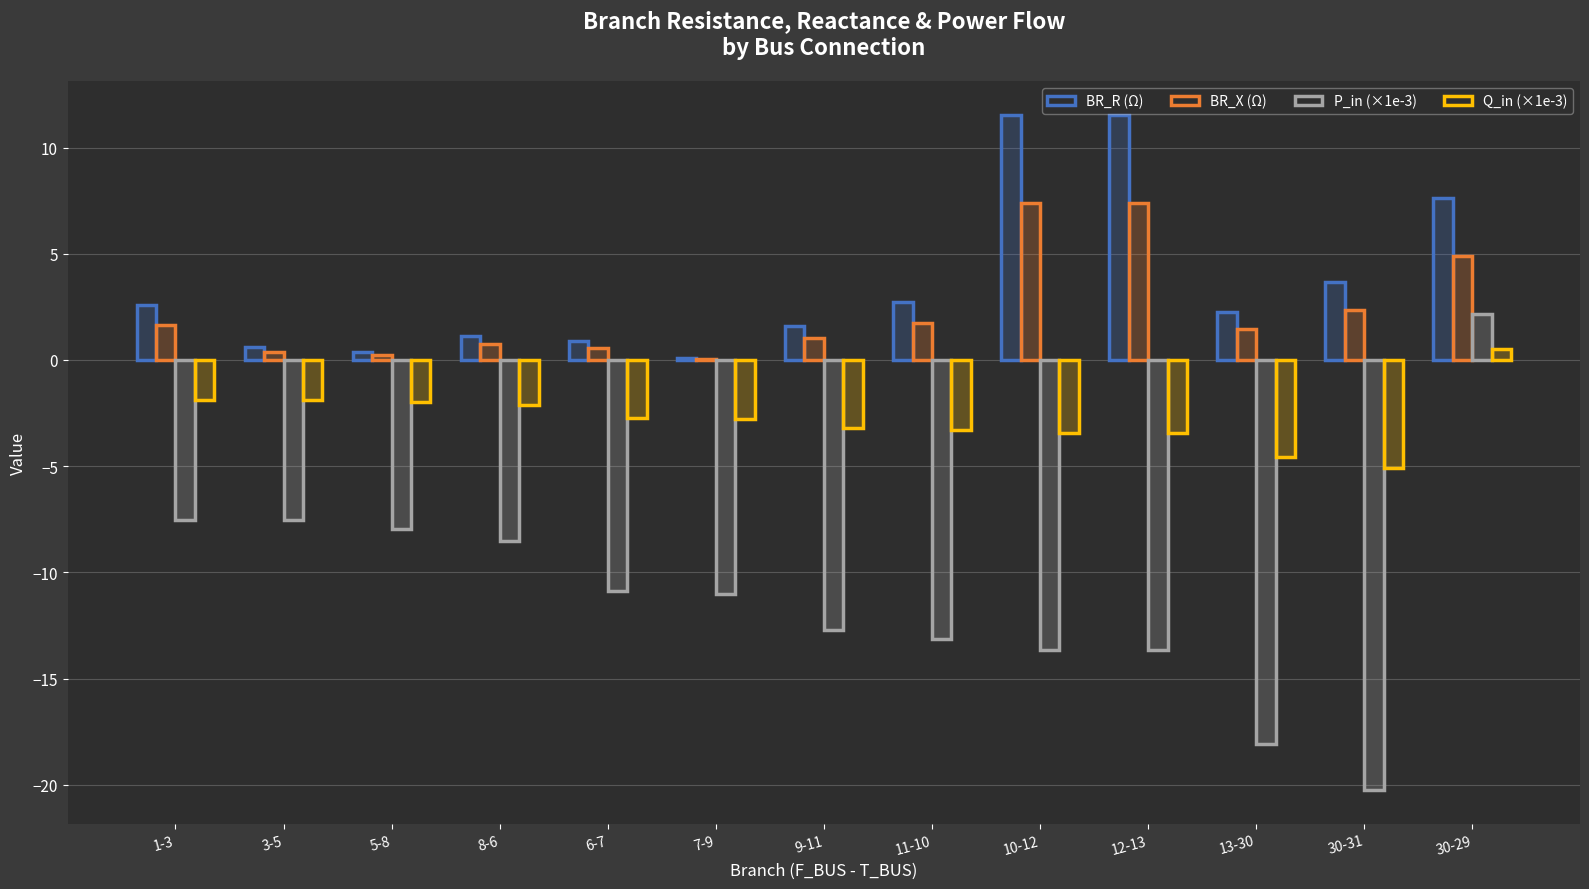

Is the value of P_in (×1e-3) at 13-30 greater than the value of Q_in (×1e-3) at 12-13?

No